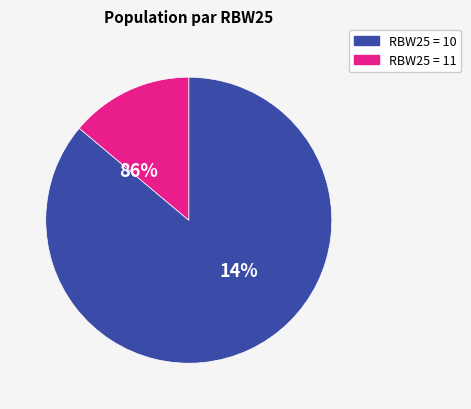

What percentage do 11 and 10 together represent?

100.0%